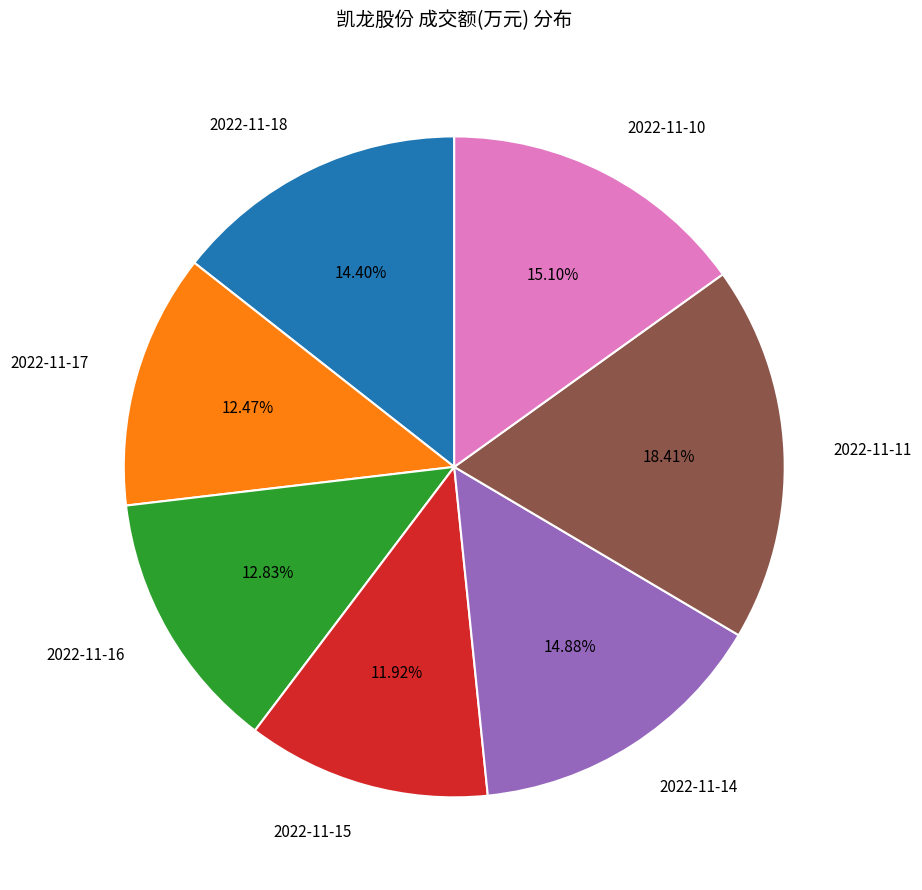

What is the total percentage of 2022-11-17 and 2022-11-14?

27.3%